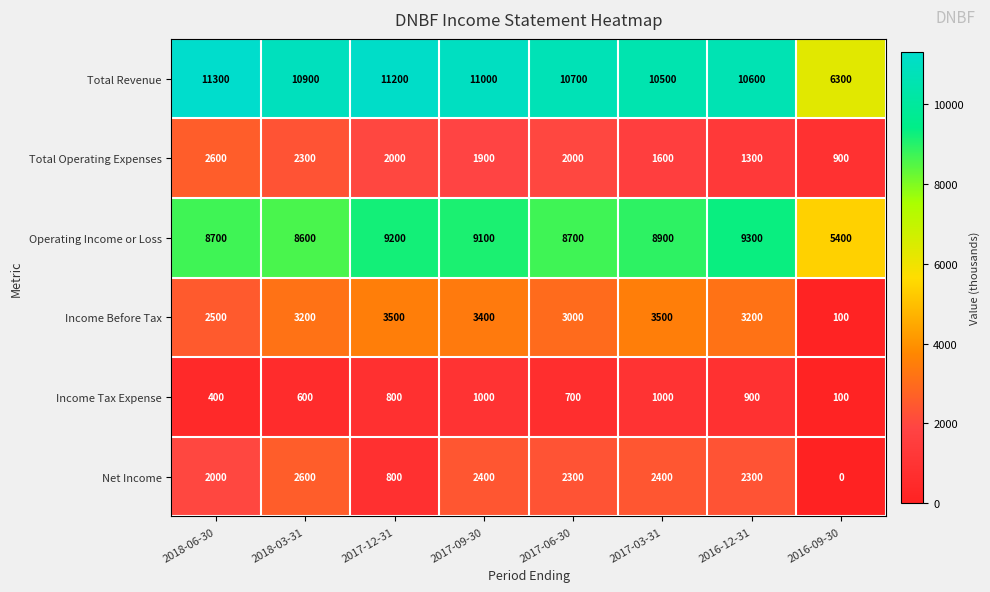

Which category has the lowest value across all series?

2016-09-30